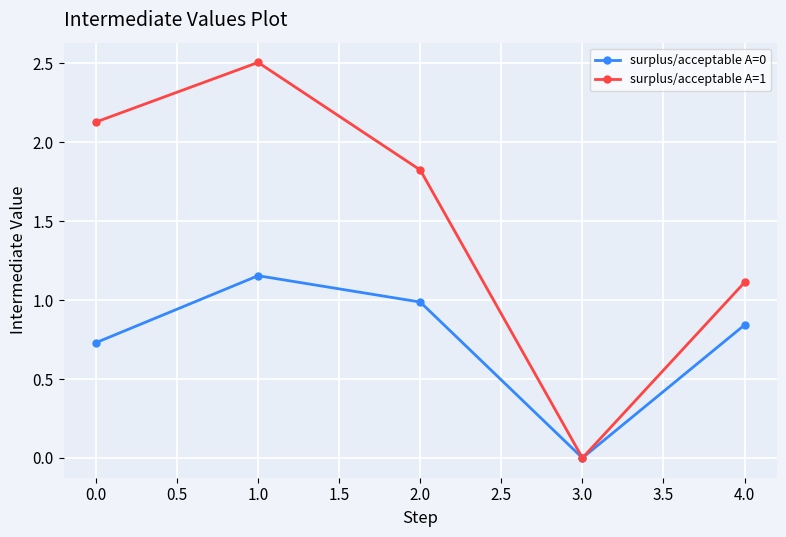

How many data points does each series have?

5